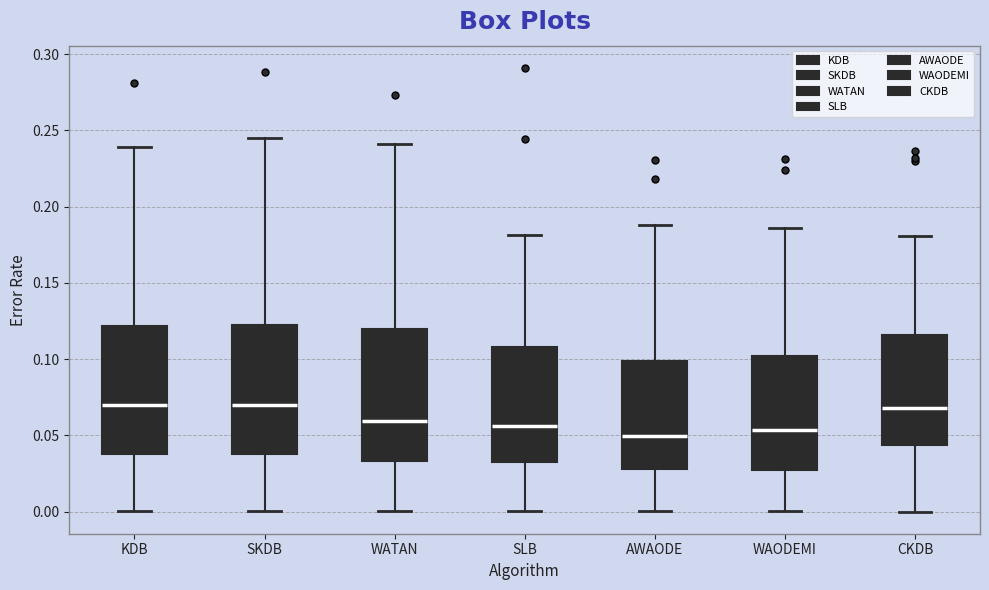

Reading left to right, read every box against the y-axis: the position of its median line, the range the box covers, and the ends of its whiskers. The values are not printed on the chart, so give them approximately, as read against the axis.

KDB: median 0.070, box 0.040 to 0.120, whiskers 0.000 to 0.240
SKDB: median 0.070, box 0.040 to 0.120, whiskers 0.000 to 0.245
WATAN: median 0.060, box 0.035 to 0.120, whiskers 0.000 to 0.240
SLB: median 0.055, box 0.030 to 0.110, whiskers 0.000 to 0.180
AWAODE: median 0.050, box 0.030 to 0.100, whiskers 0.000 to 0.190
WAODEMI: median 0.055, box 0.025 to 0.100, whiskers 0.000 to 0.185
CKDB: median 0.070, box 0.045 to 0.115, whiskers 0.000 to 0.180